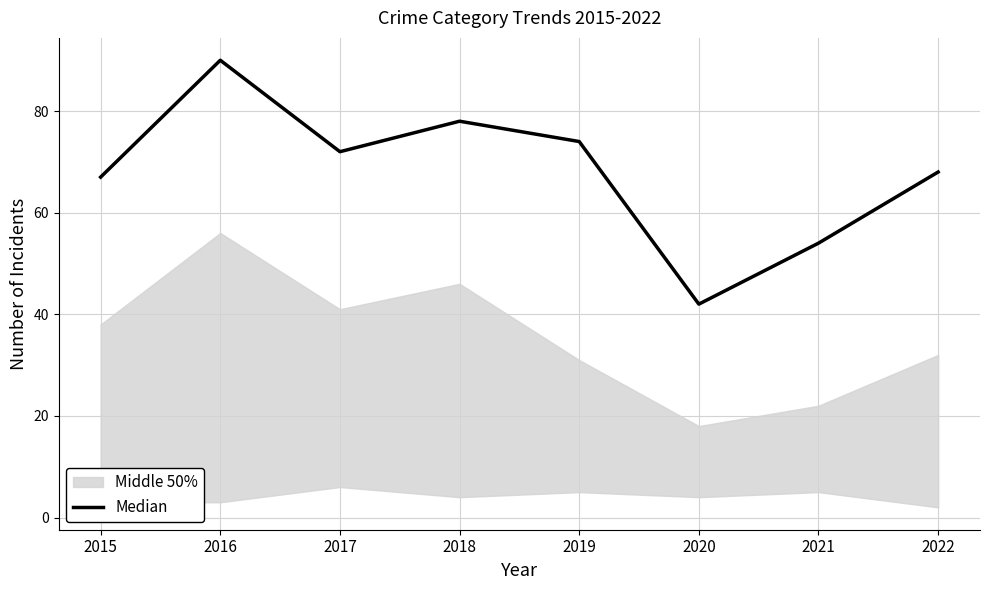

What is the sum of all values?

545